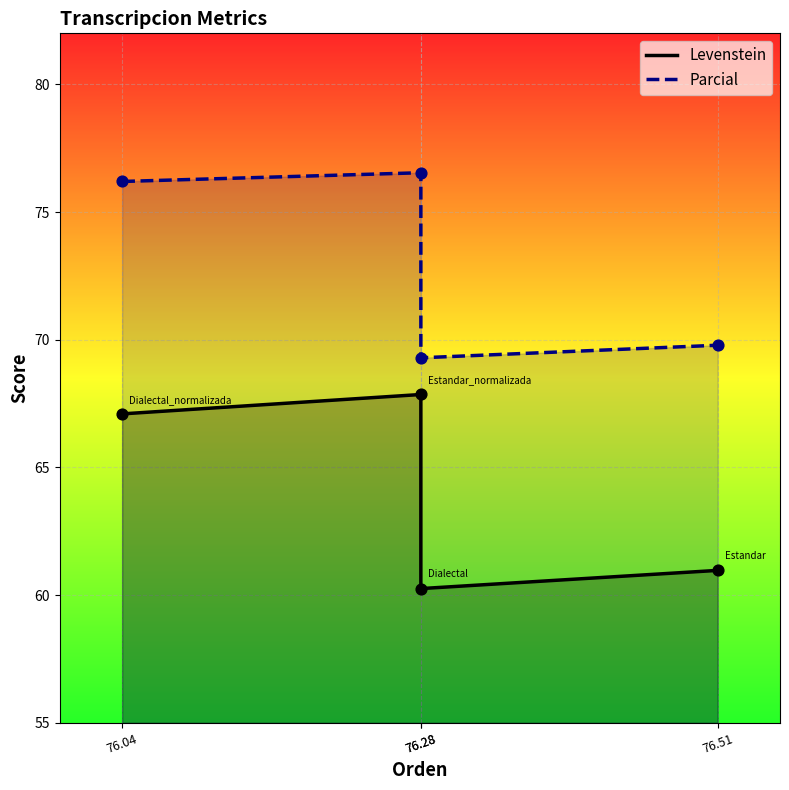

At how many categories does at least one series exceed 63?

4